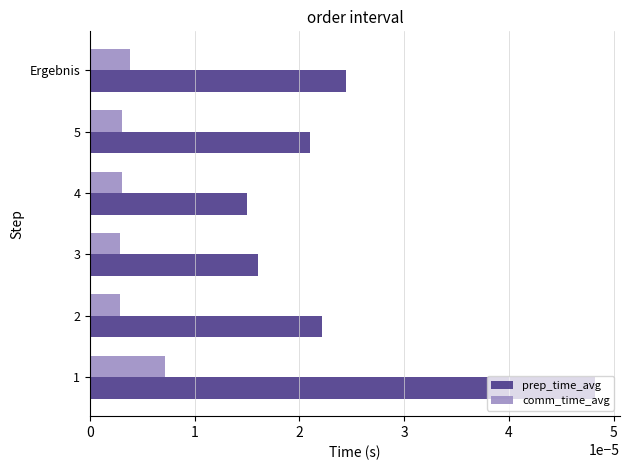

Is the value of prep_time_avg at 2 greater than the value of comm_time_avg at 1?

Yes